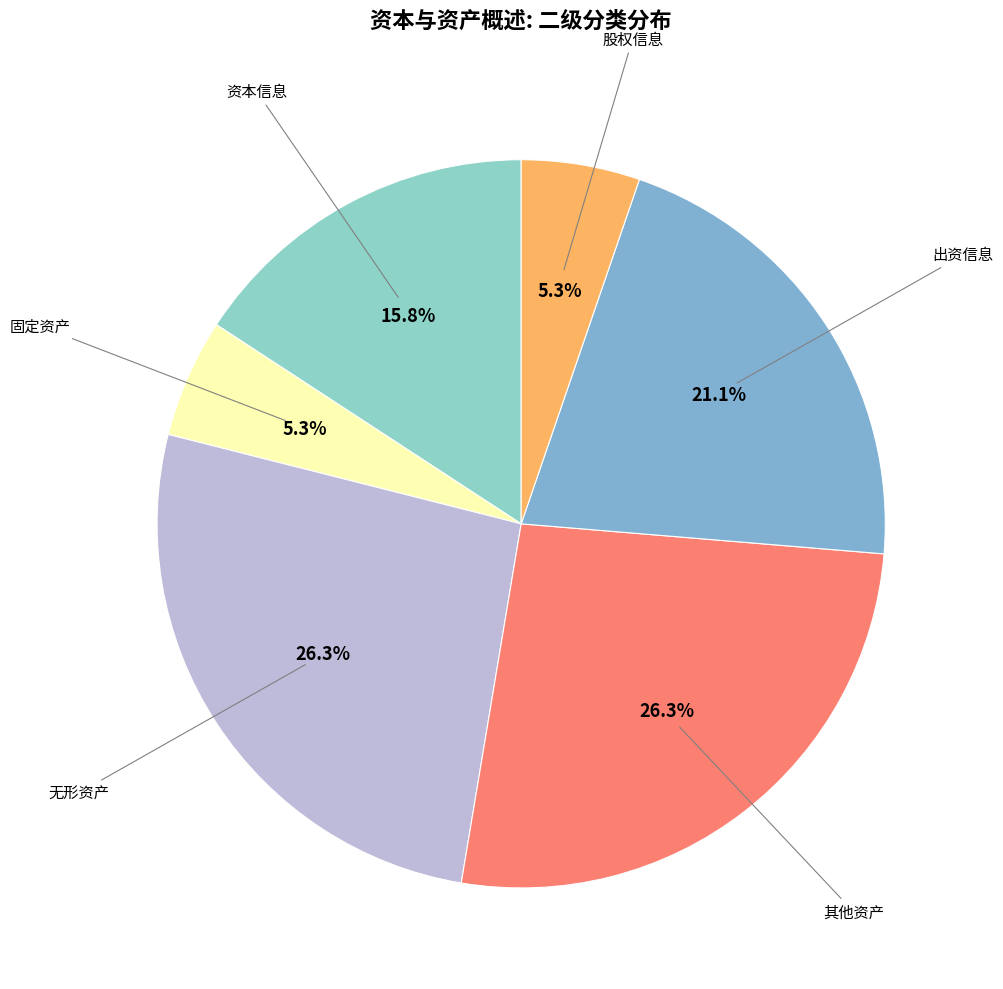

Count the number of slices in the pie.

6